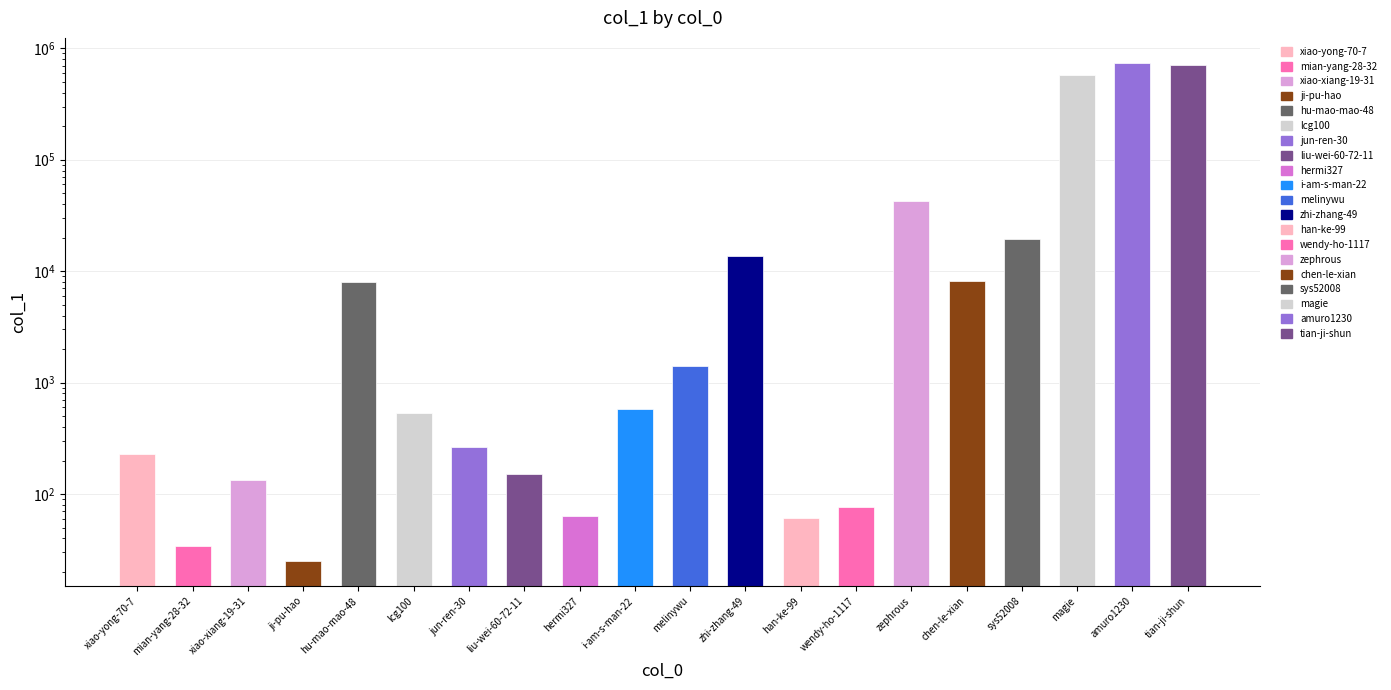

At which category does the chart reach its minimum across all series?

ji-pu-hao